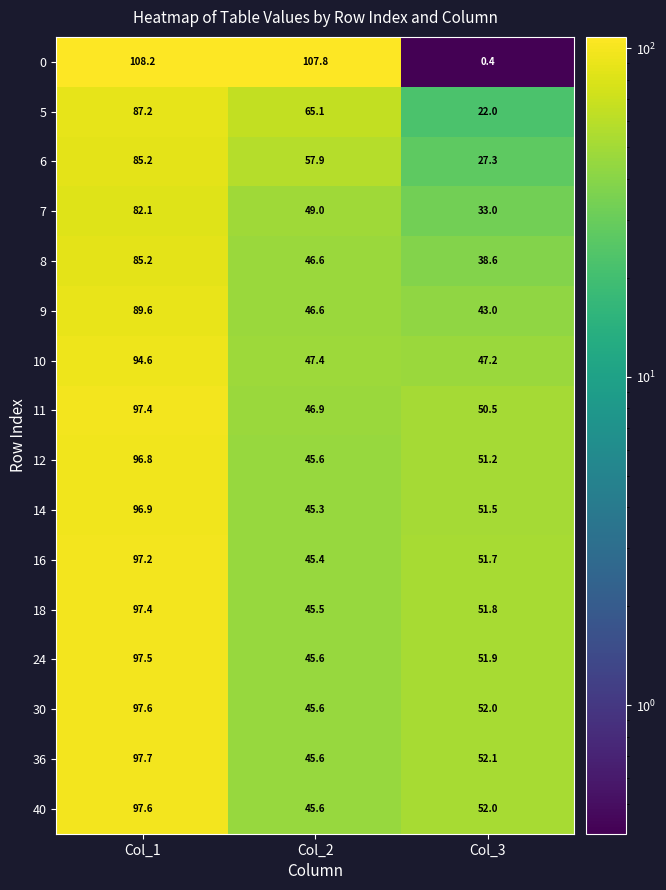

What is the difference between the highest and lowest values at Col_3?

51.7